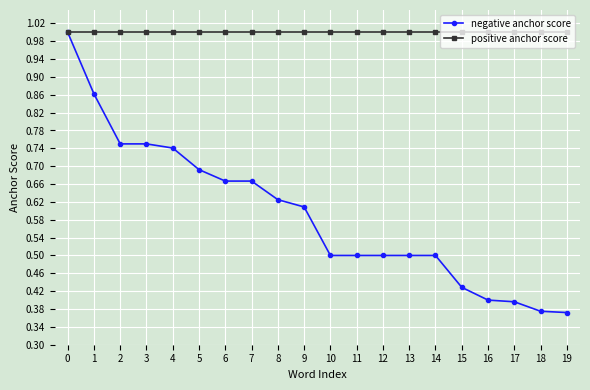

Is this an area chart (filled region under the line)?

No